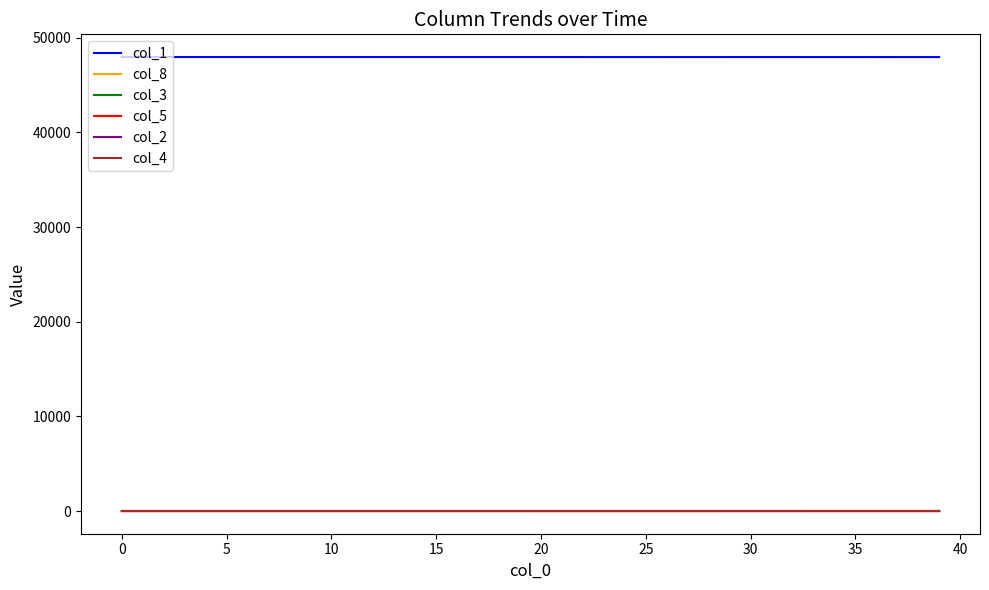

What is the maximum value shown in the chart?

47961.0